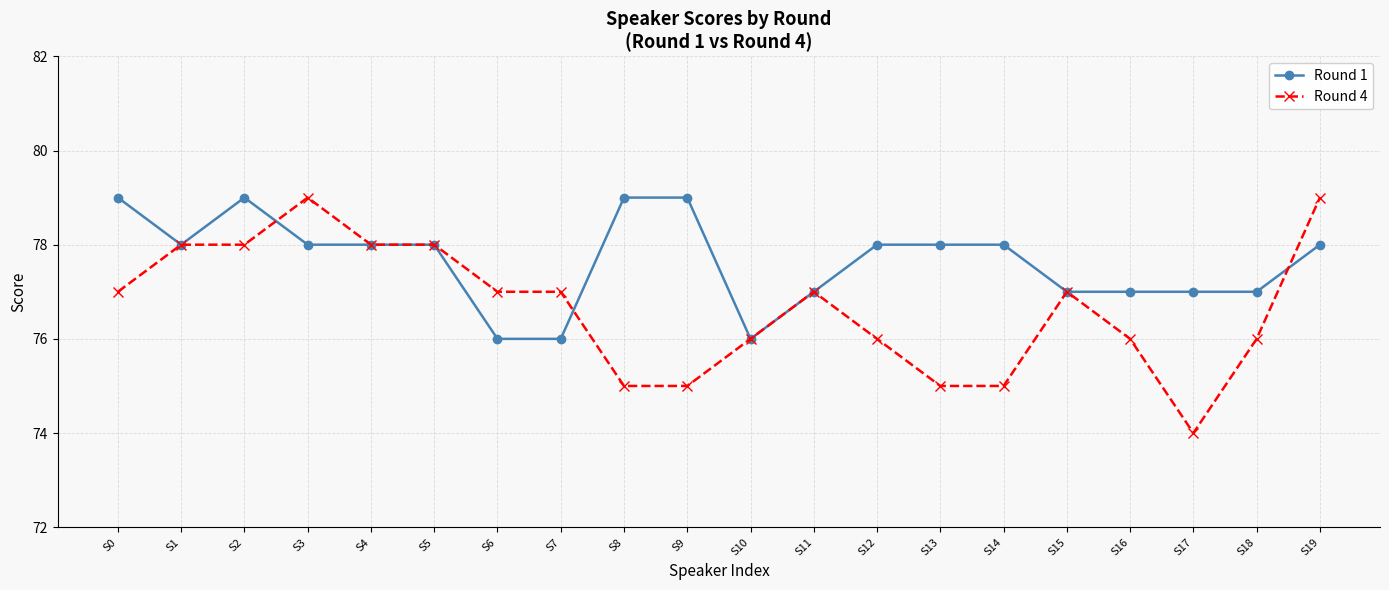

True or false: Round 4 has more than 2 interior local peaks.

True